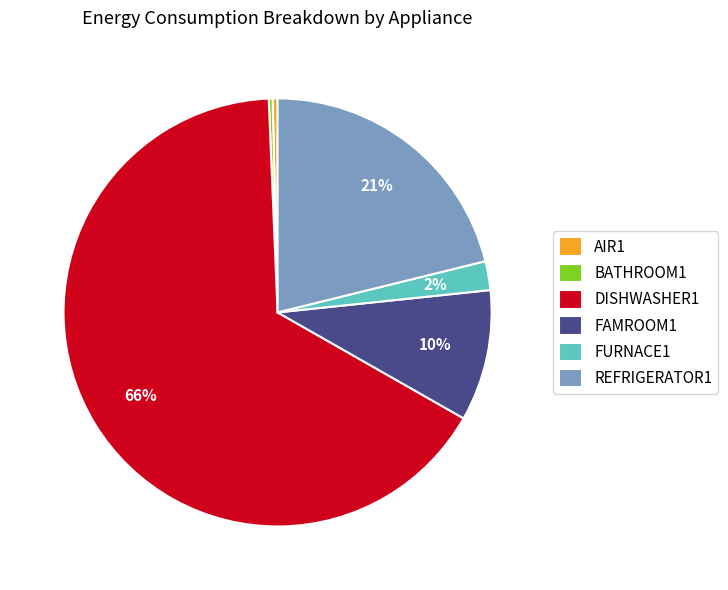

Which slice is the largest?

DISHWASHER1